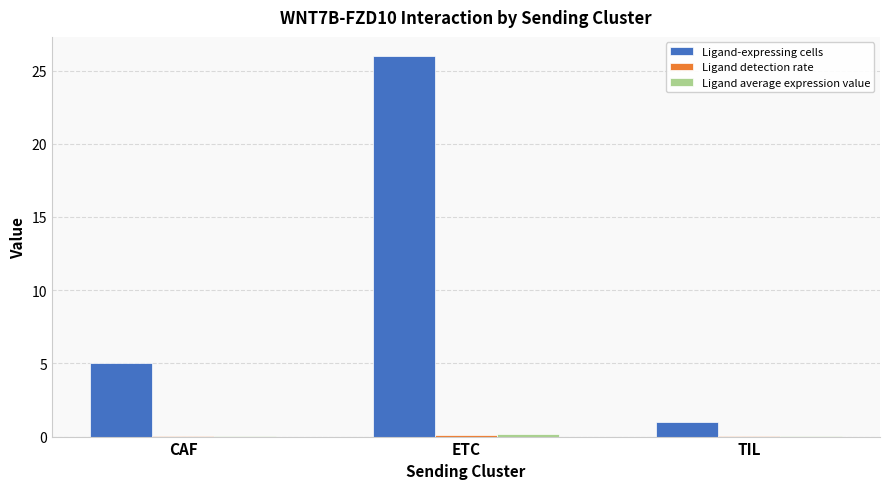

At which category is the sum across all series the highest?

ETC